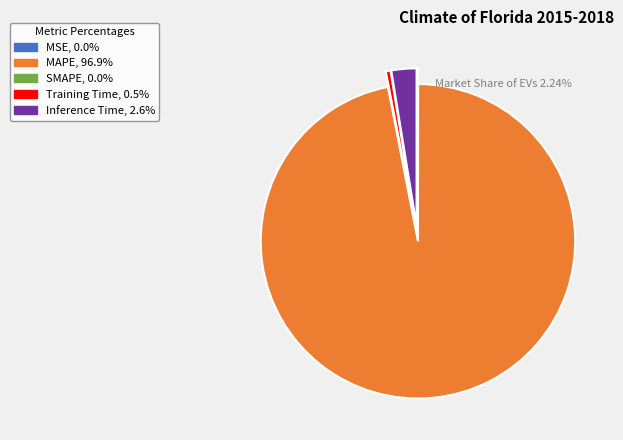

Which category has the biggest portion of the pie?

MAPE